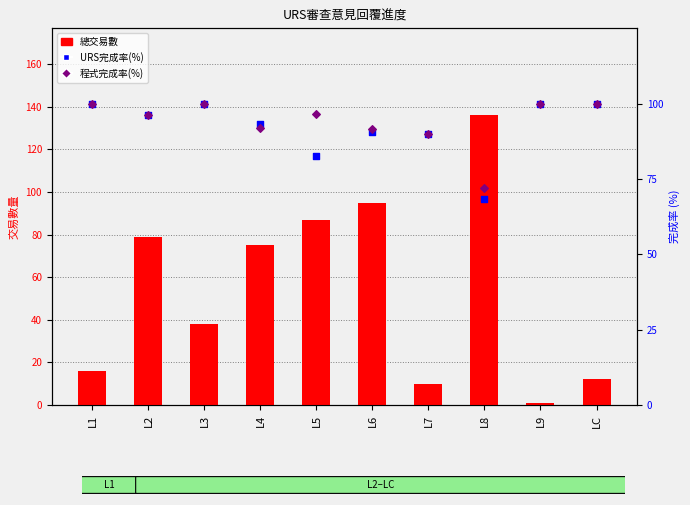

What is the total value across all series at L8?

276.4